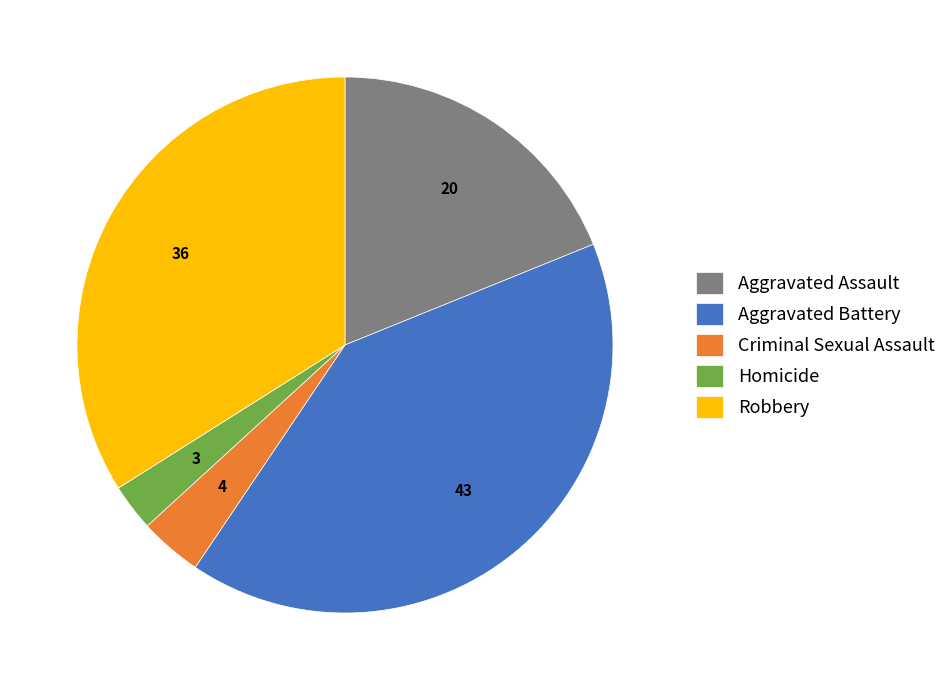

Combined, do Aggravated Assault and Criminal Sexual Assault account for over 50%?

No